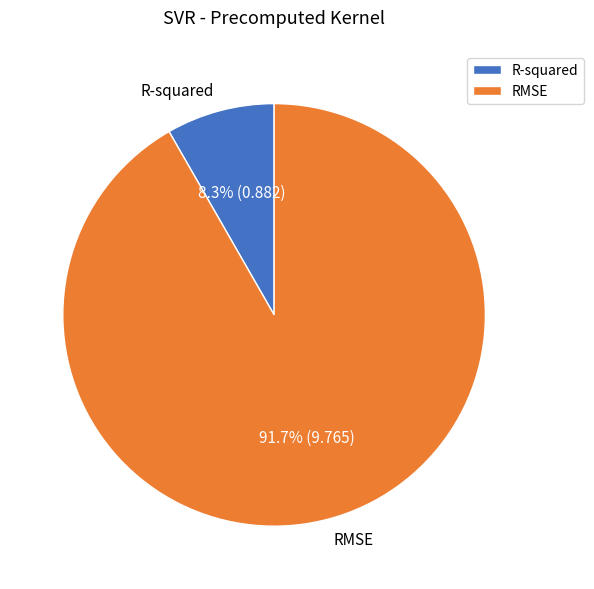

Which slice is the largest?

RMSE